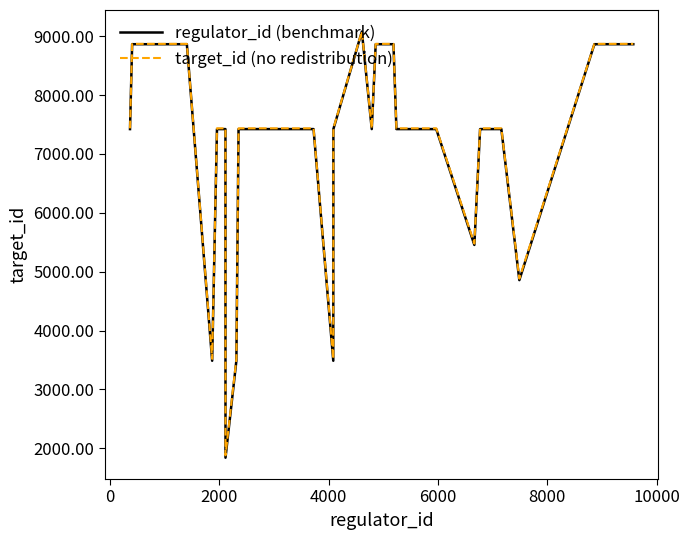

True or false: target_id (no redistribution) and regulator_id (benchmark) cross at least once.

False